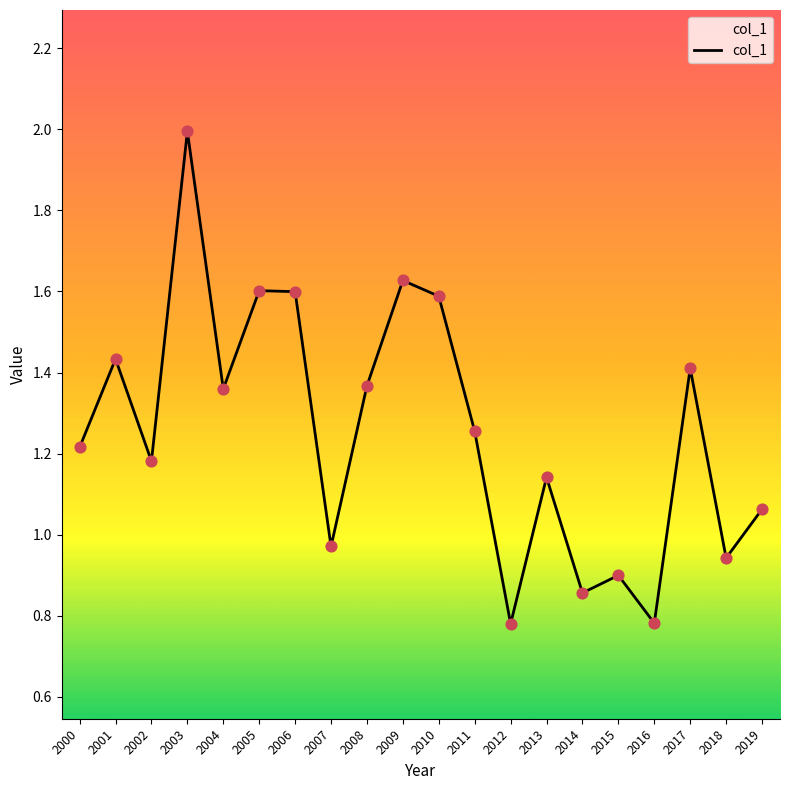

Approximately how many times larger is the value at 2016 compared to 2000?

0.6